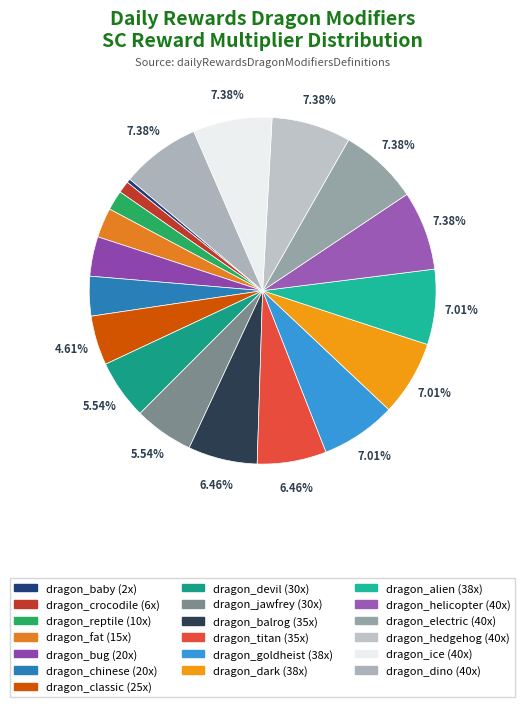

How much of the chart is everything except dragon_ice?

92.6%